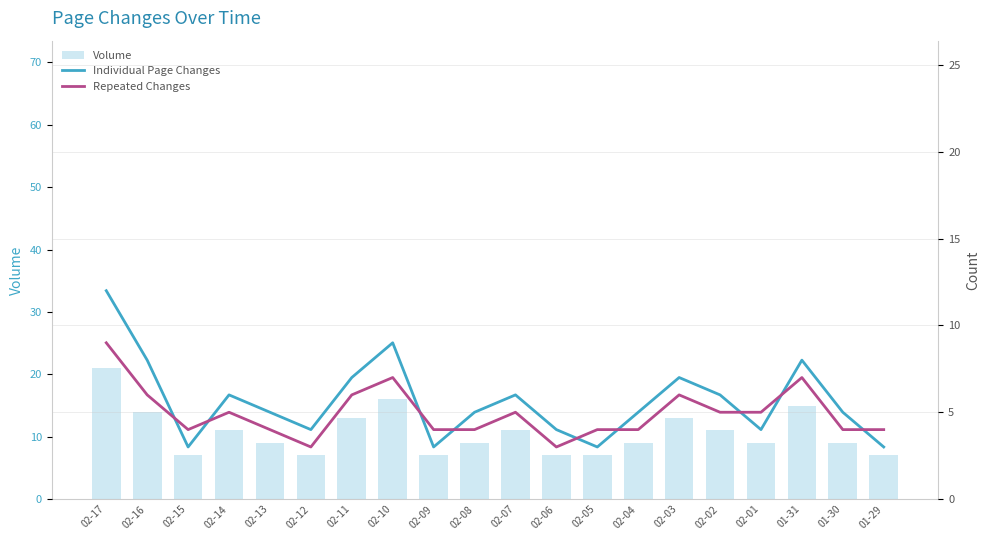

How many values in the Individual Page Changes series are below 5?

7